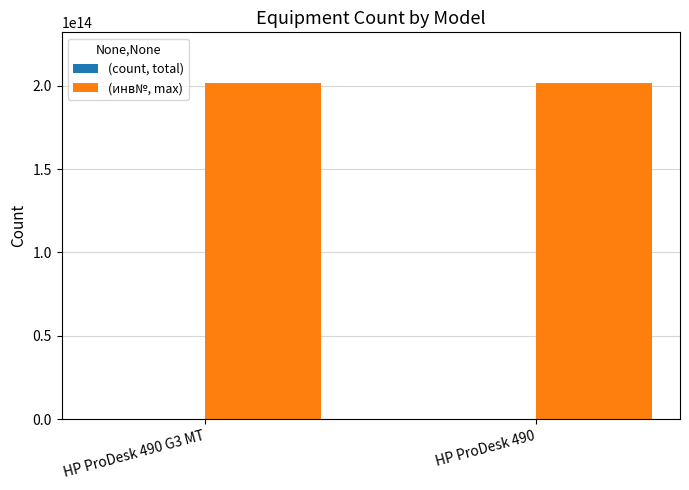

Which series has the largest total across all categories?

(инв№, max)